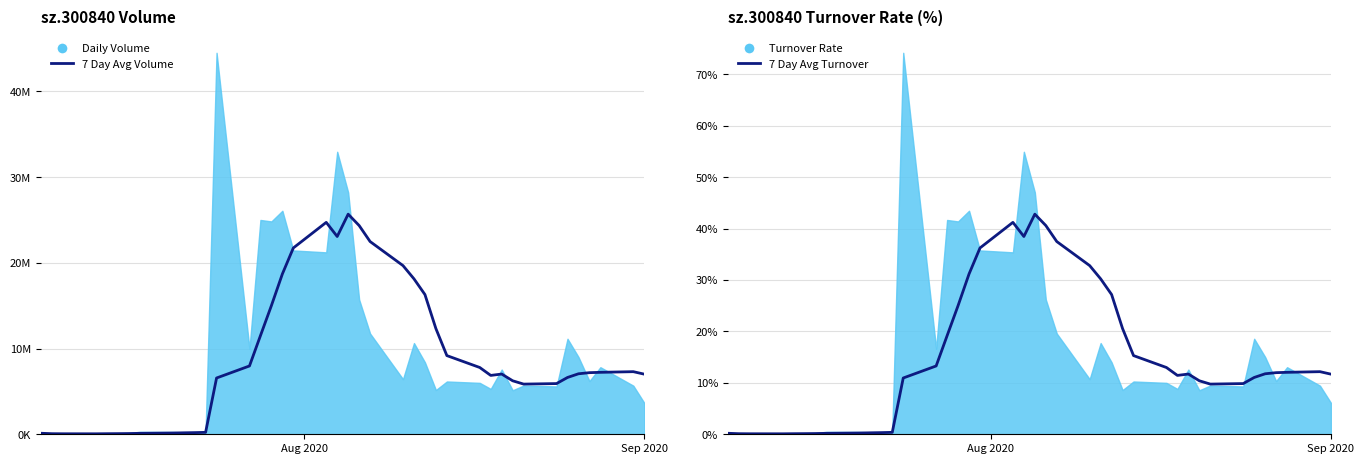

True or false: 7 Day Avg Turnover and 7 Day Avg Volume intersect in this chart.

False